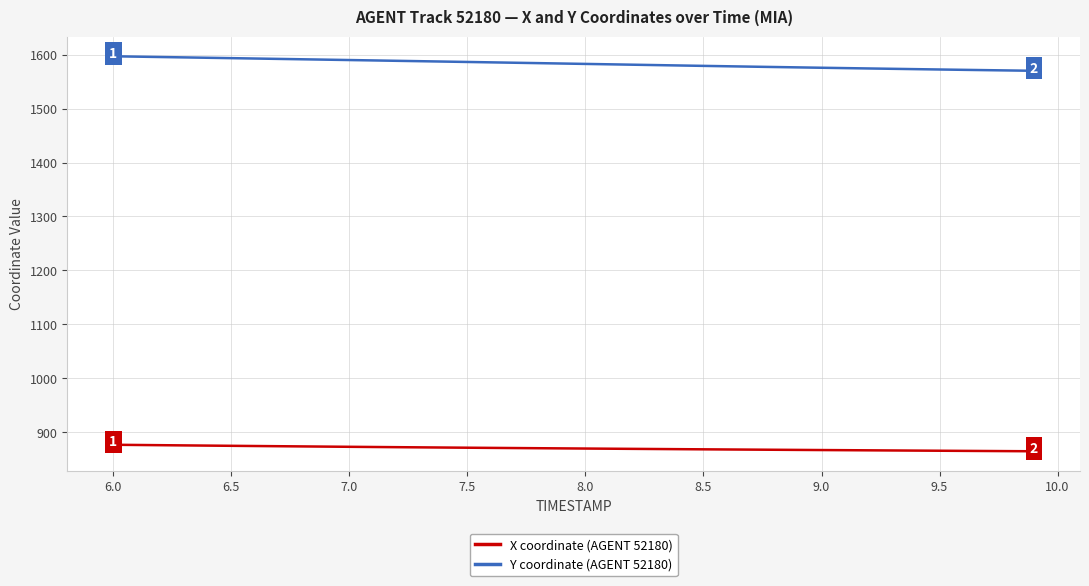

What is the minimum value for Y coordinate (AGENT 52180)?

1570.0